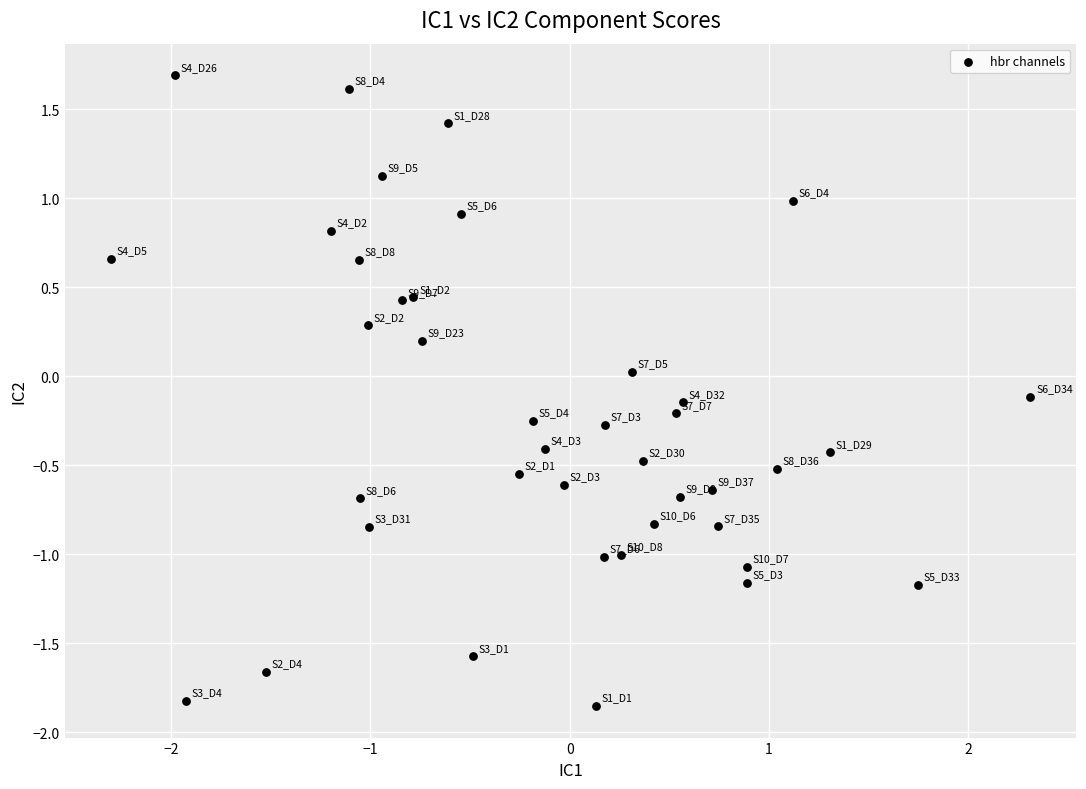

What is the range of Y values (max minus min)?

3.5